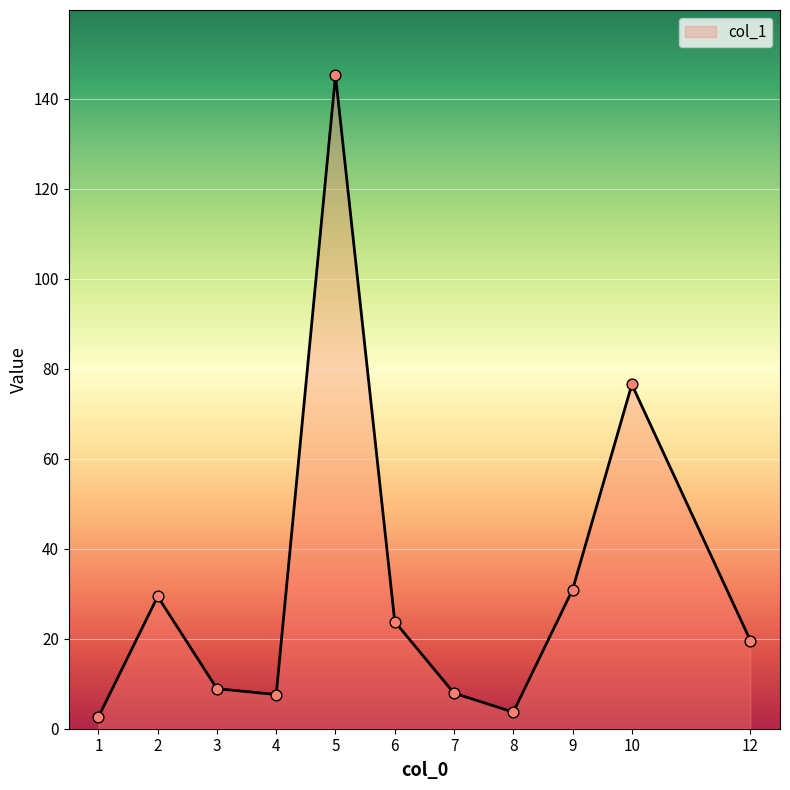

What is the ratio of the value at 6 to the value at 1?

9.2